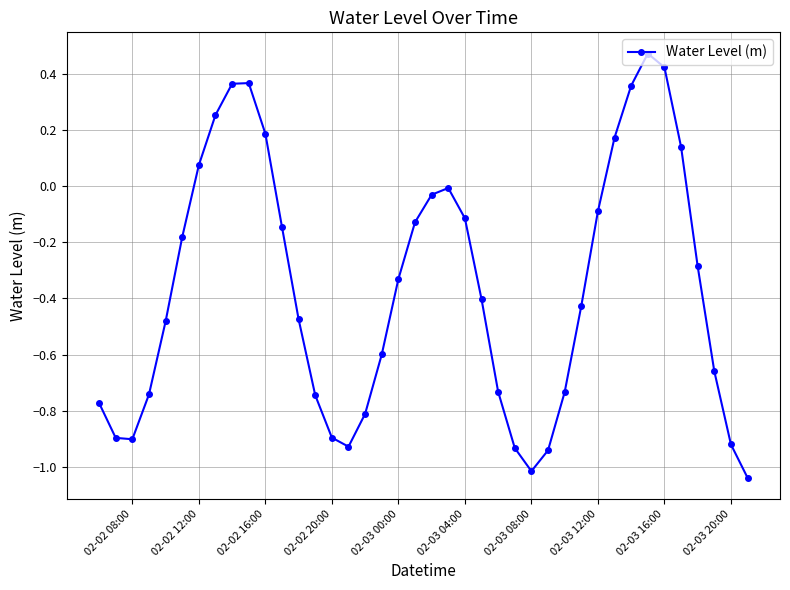

True or false: there are more than 0 points higher than both neighbors.

True